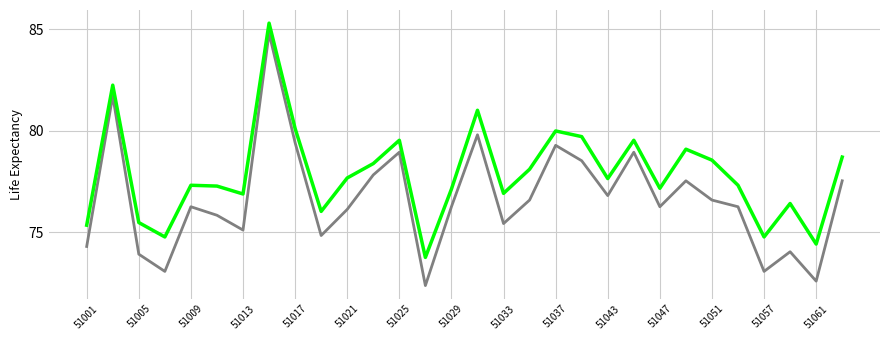

What is the maximum value shown in the chart?

85.3